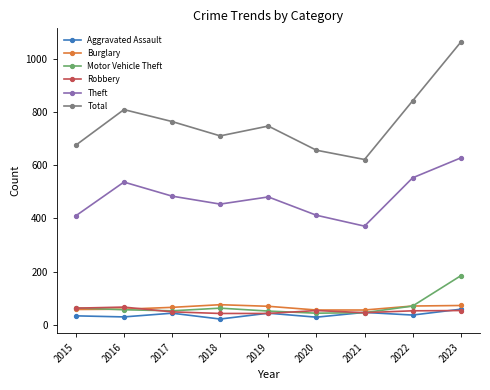

Where is the first local maximum for Total?

2016